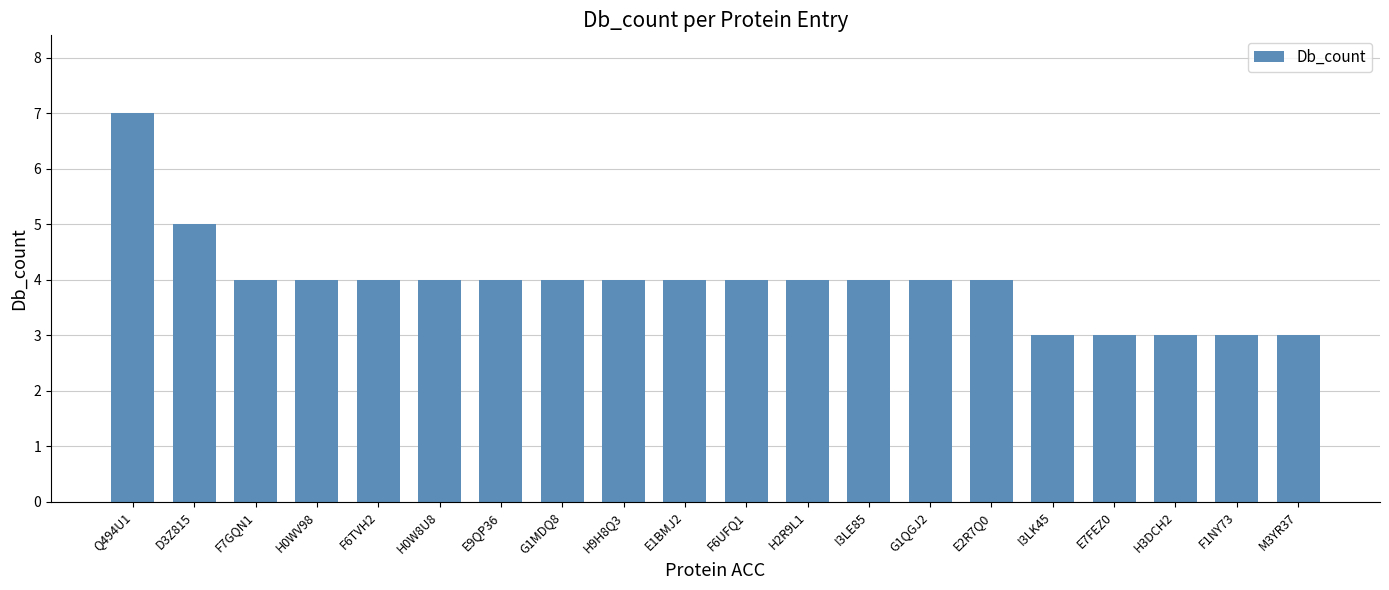

What is the value of the 20th bar from the left?

3